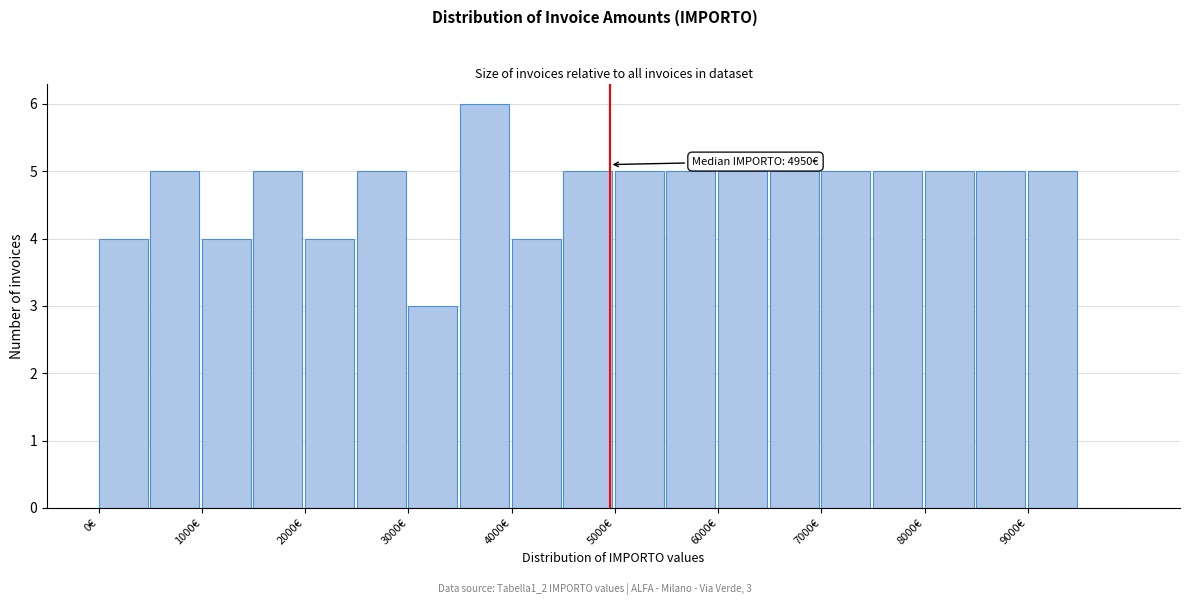

Over which range of the x-axis is the bar tallest?

3500 to 4000